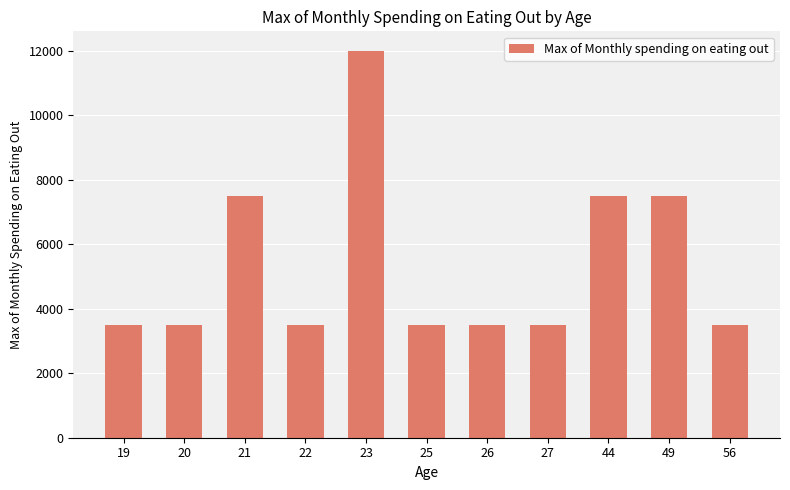

What is the value of the 7th bar from the left?

3500